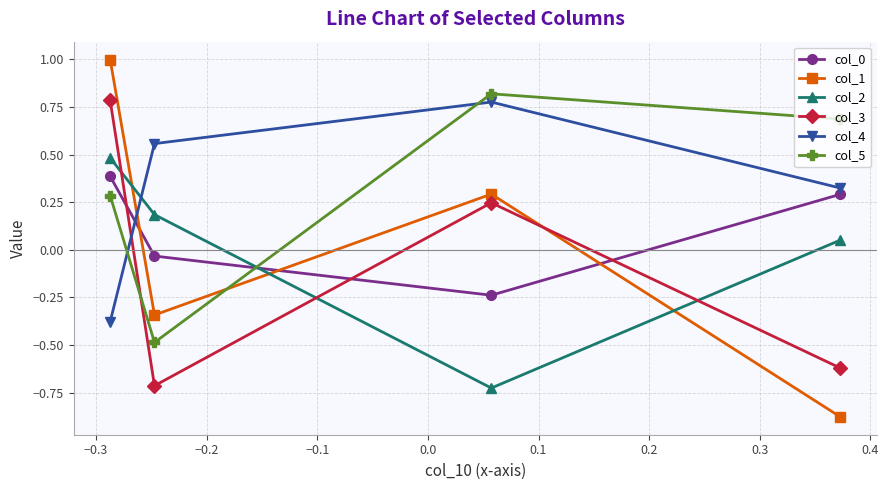

List the series in order of their peak value, lowest first.

col_0, col_2, col_4, col_3, col_5, col_1